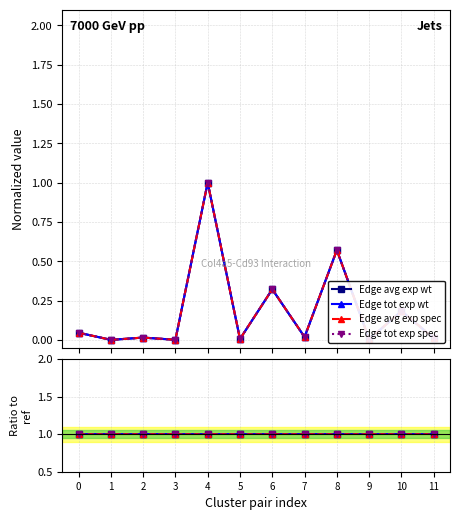

Which series has the widest spread of values?

Edge average expression weight